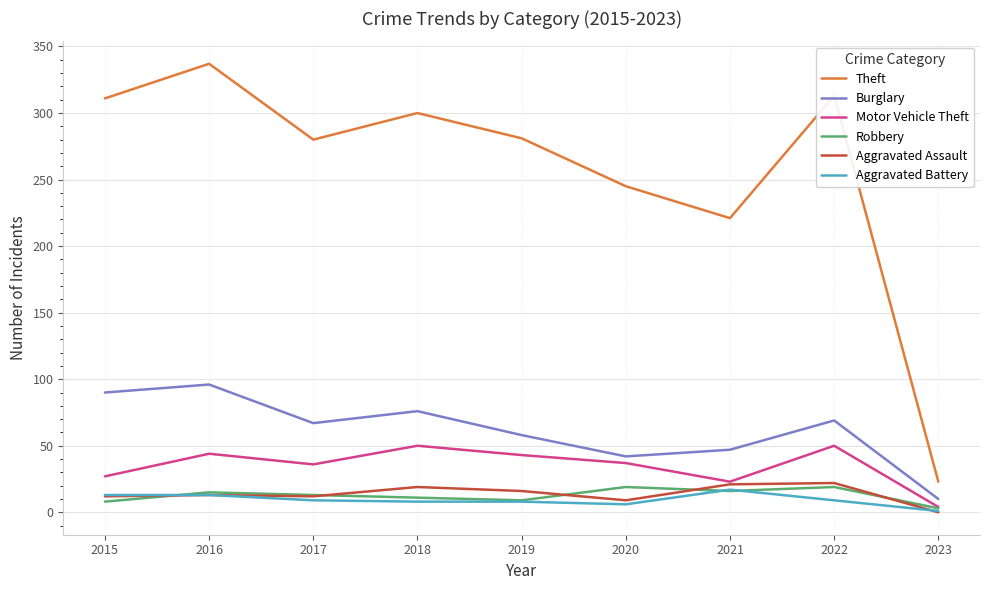

What is the sum of all Aggravated Battery values?

84